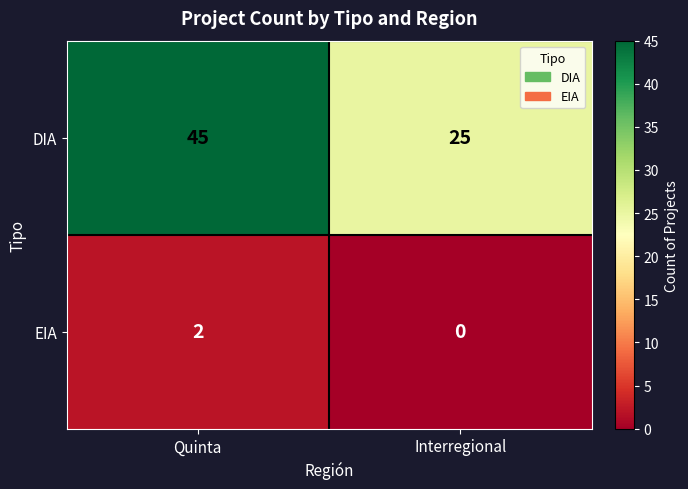

What is the sum of all DIA values?

70